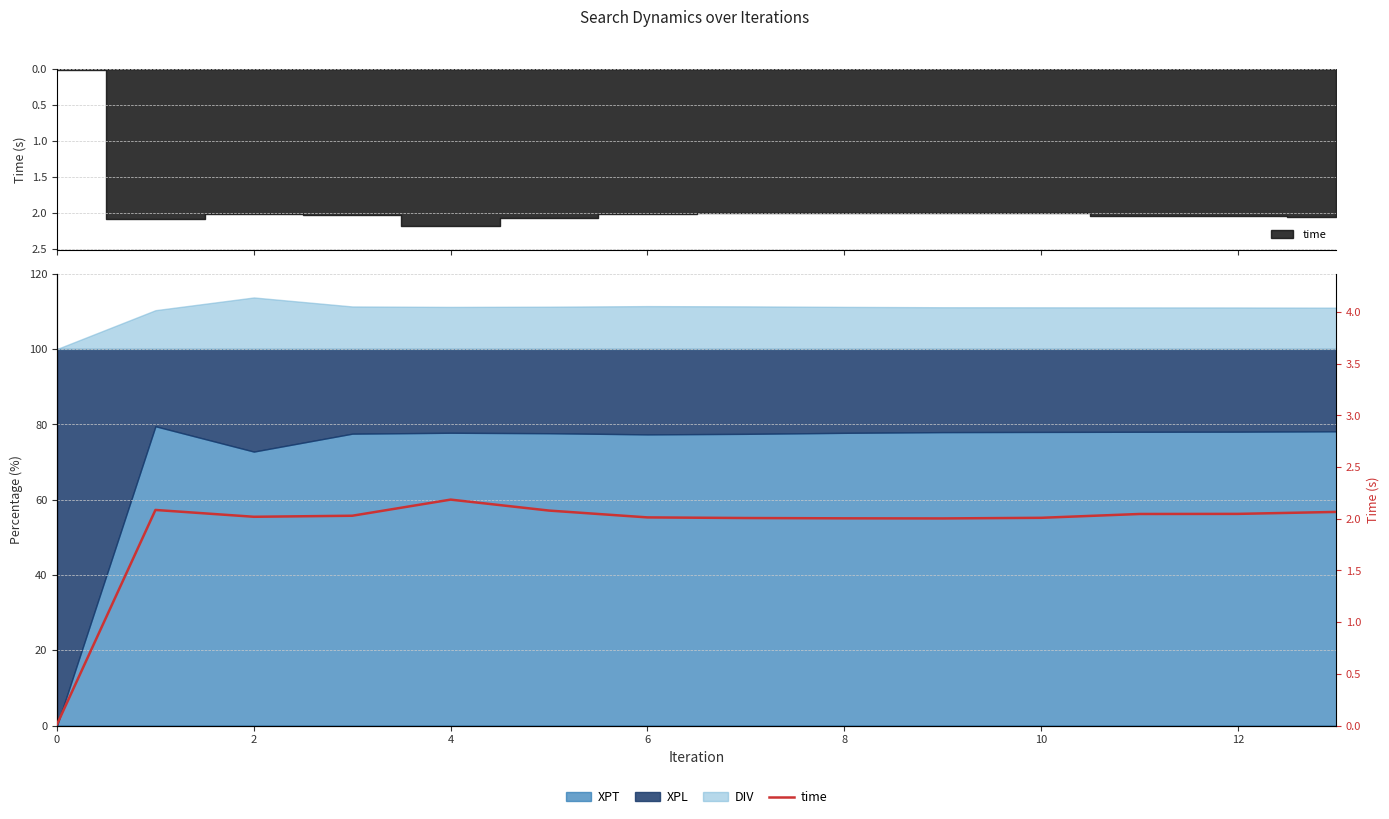

True or false: the data has more than 0 interior local peaks.

True